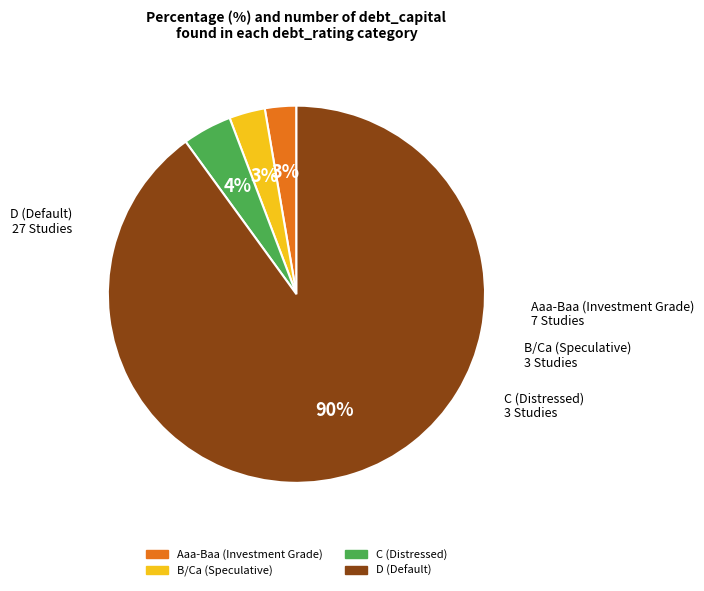

How many segments does this pie chart have?

4